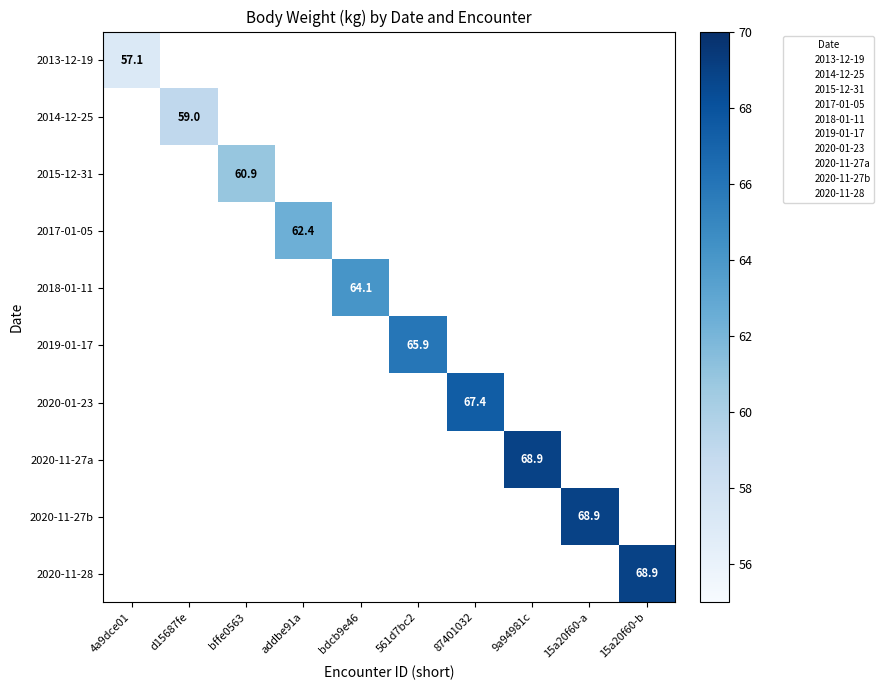

The 2019-01-17 series shows -39.9 at 4a9dce01. True or false?

False